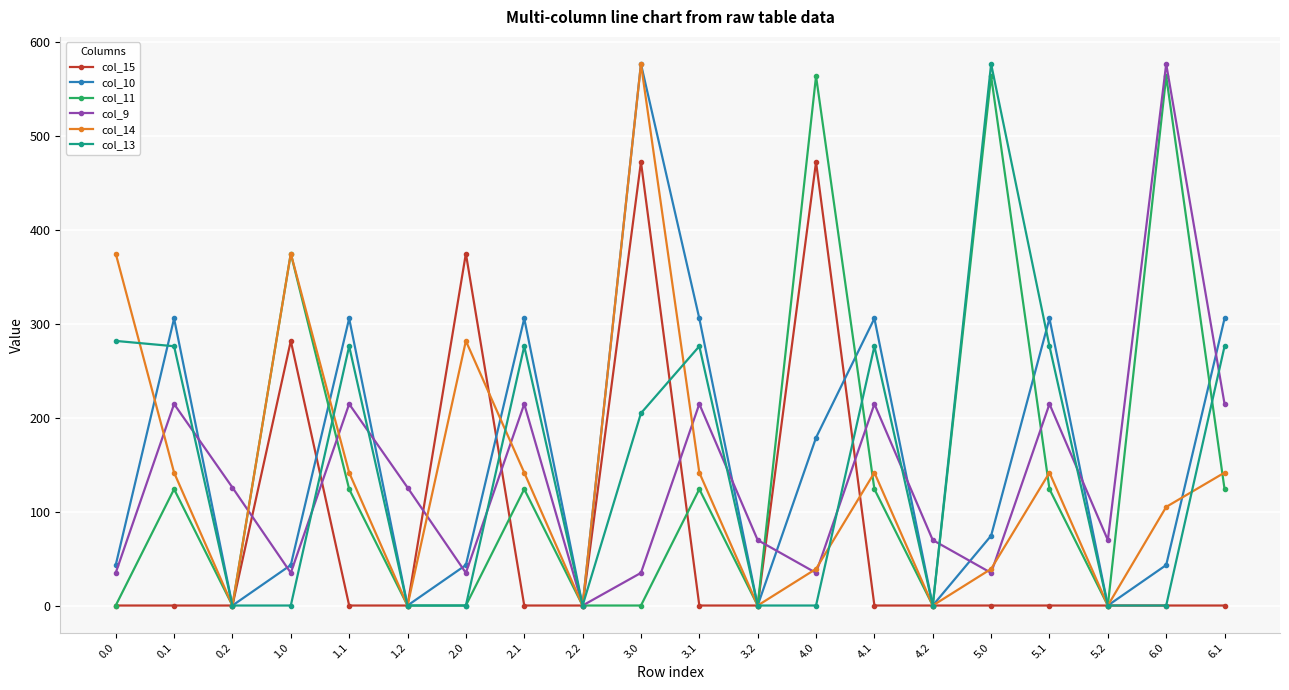

How many series are shown in this chart?

6